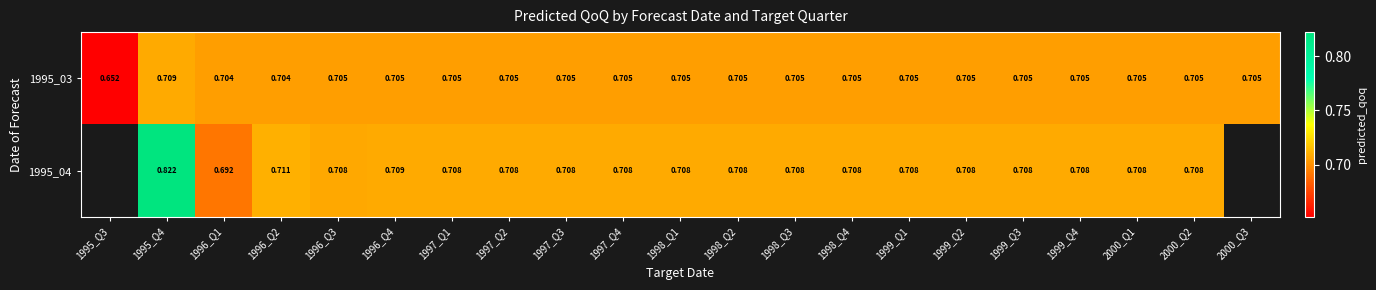

Is the value of 1995_03 at 2000_Q2 greater than the value of 1995_04 at 1998_Q3?

No